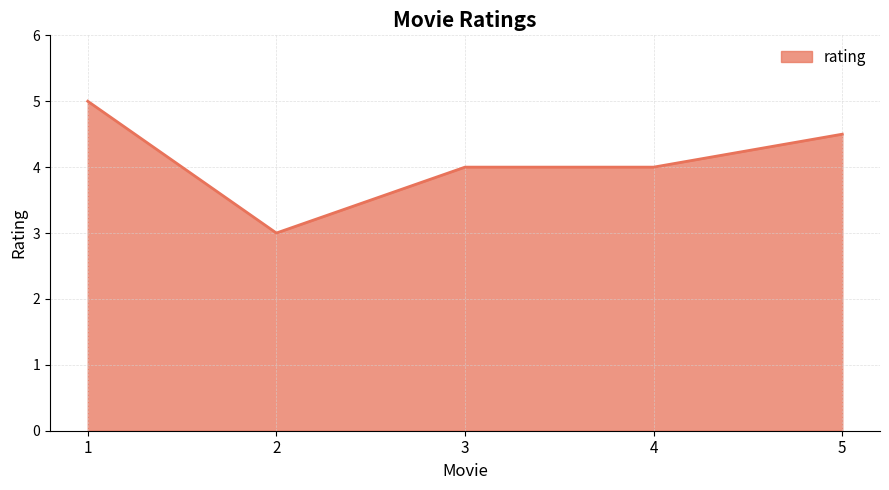

Count the values in the range 4 to 5.

4